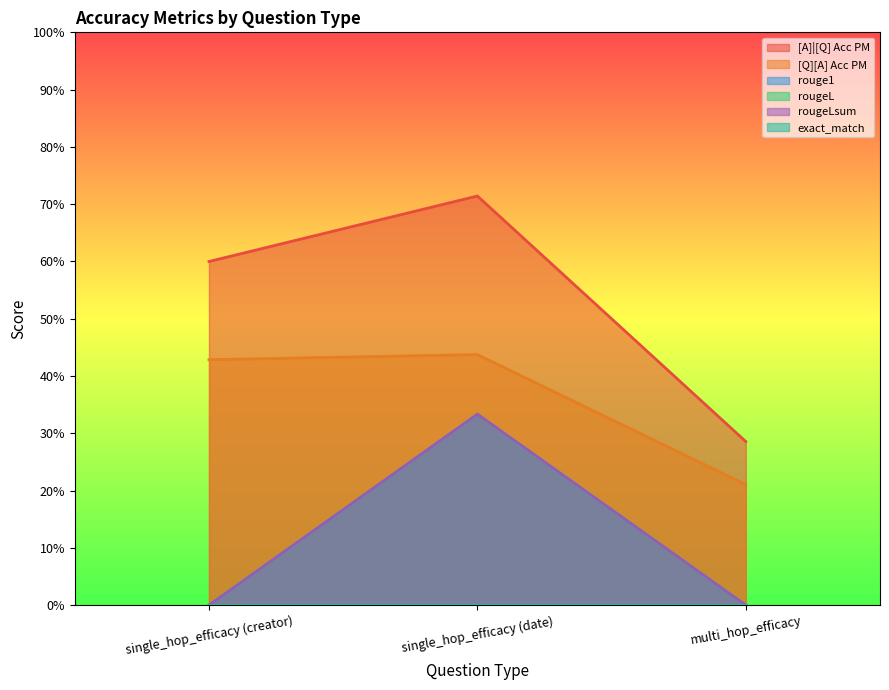

What is the label of the 3rd point from the right?

single_hop_efficacy (creator)